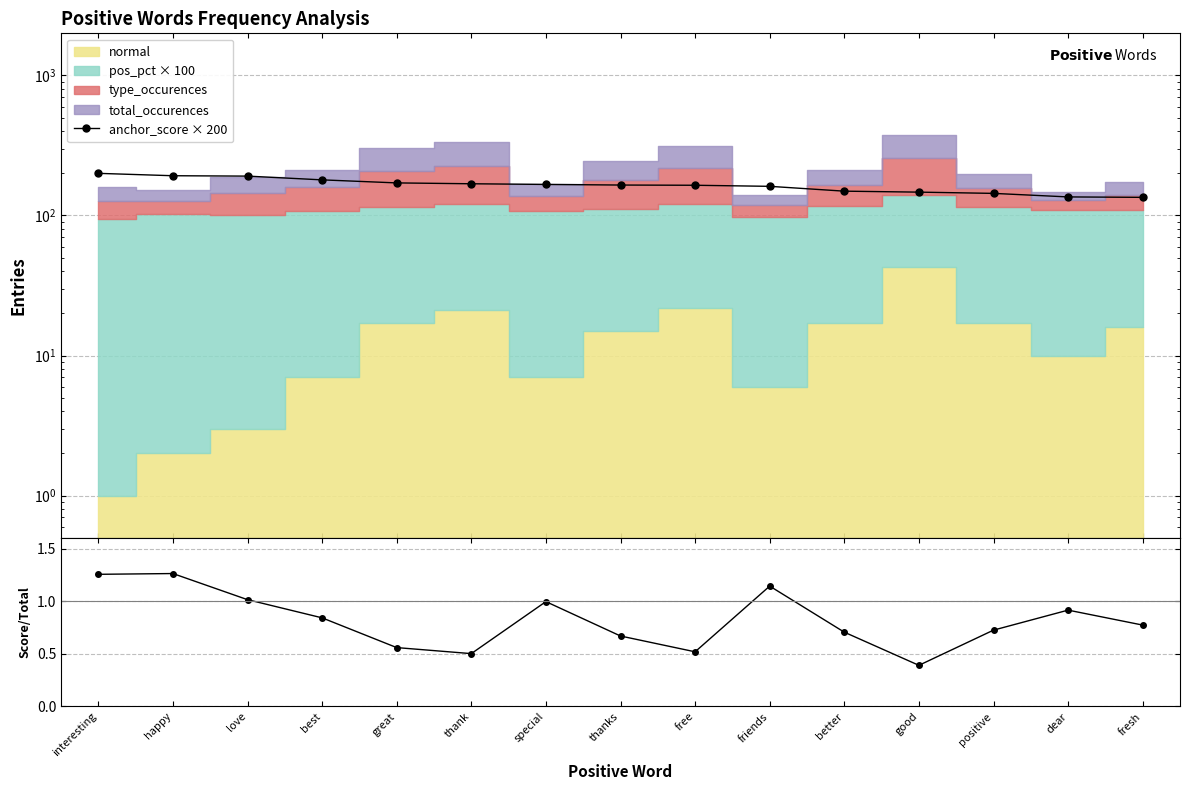

What is the smallest value displayed?

0.4